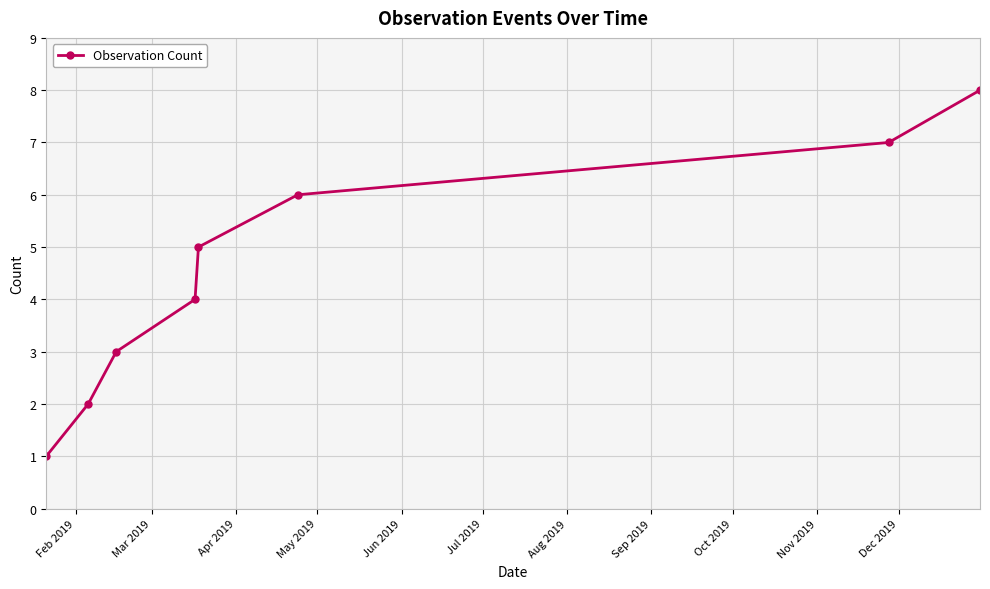

True or false: the data has more than 1 interior local peaks.

False